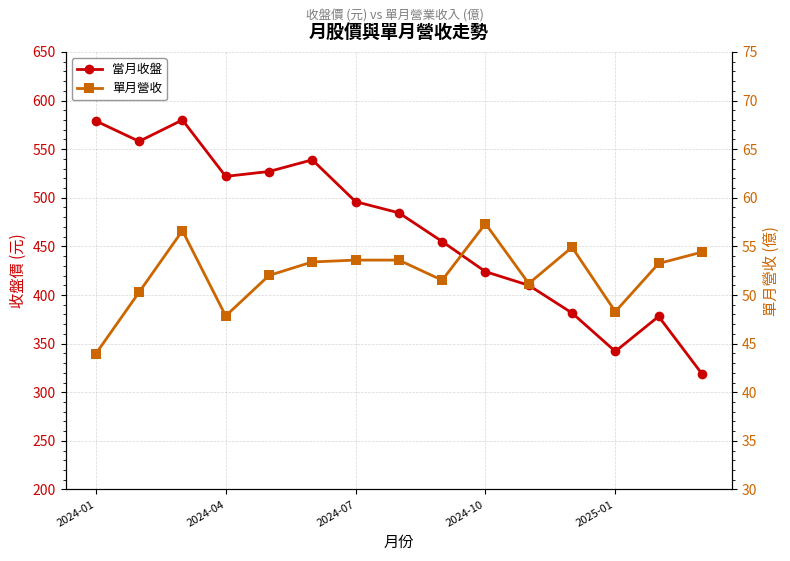

Between 6 and 2024-04, which is larger?

2024-04